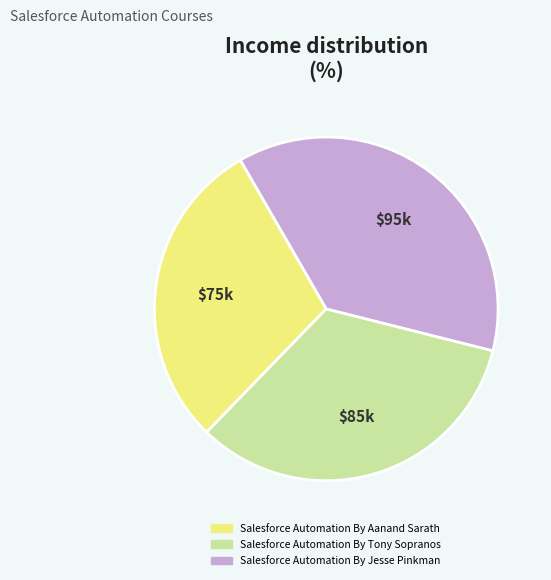

Rank the categories by value from lowest to highest.

Salesforce Automation By Aanand Sarath, Salesforce Automation By Tony Sopranos, Salesforce Automation By Jesse Pinkman